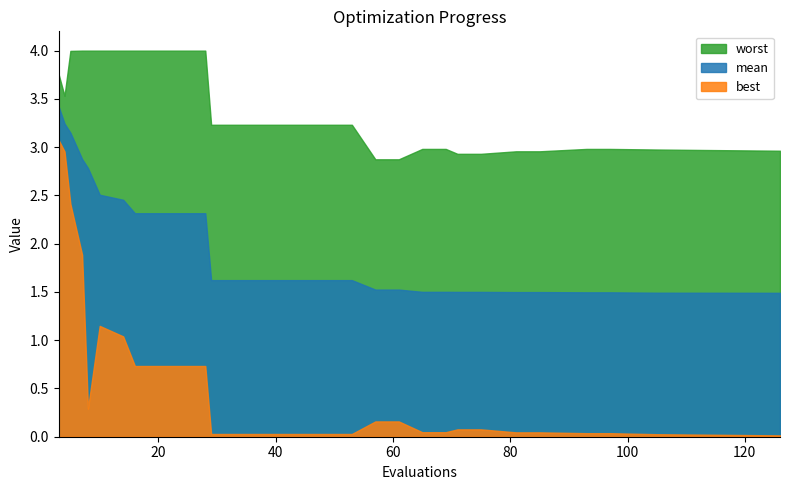

The worst series shows 3.0 at 93. True or false?

True